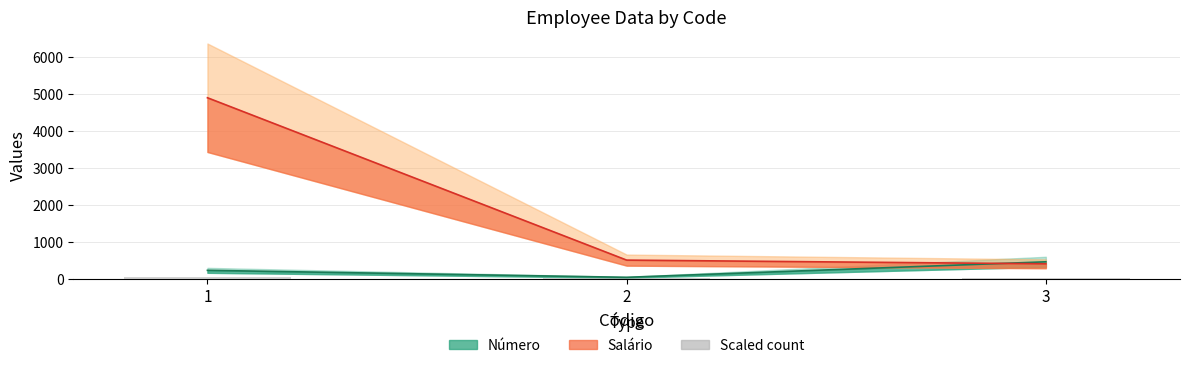

Are the bars horizontal?

No